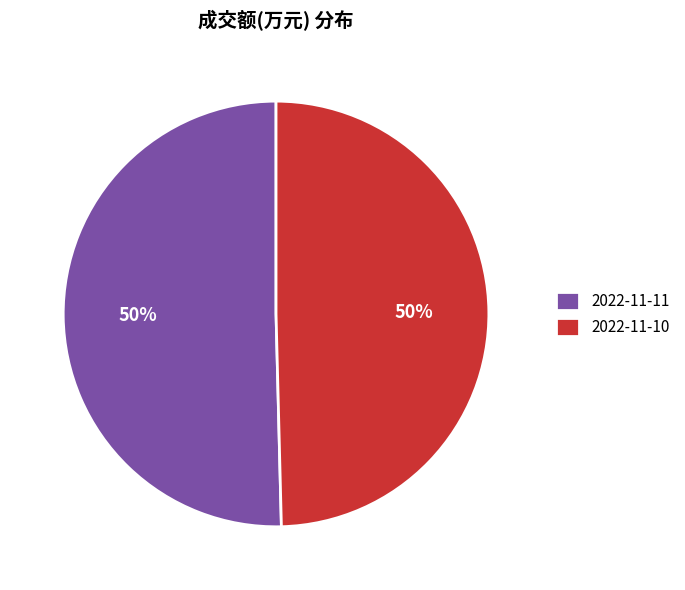

Combined, do 2022-11-10 and 2022-11-11 account for over 50%?

Yes